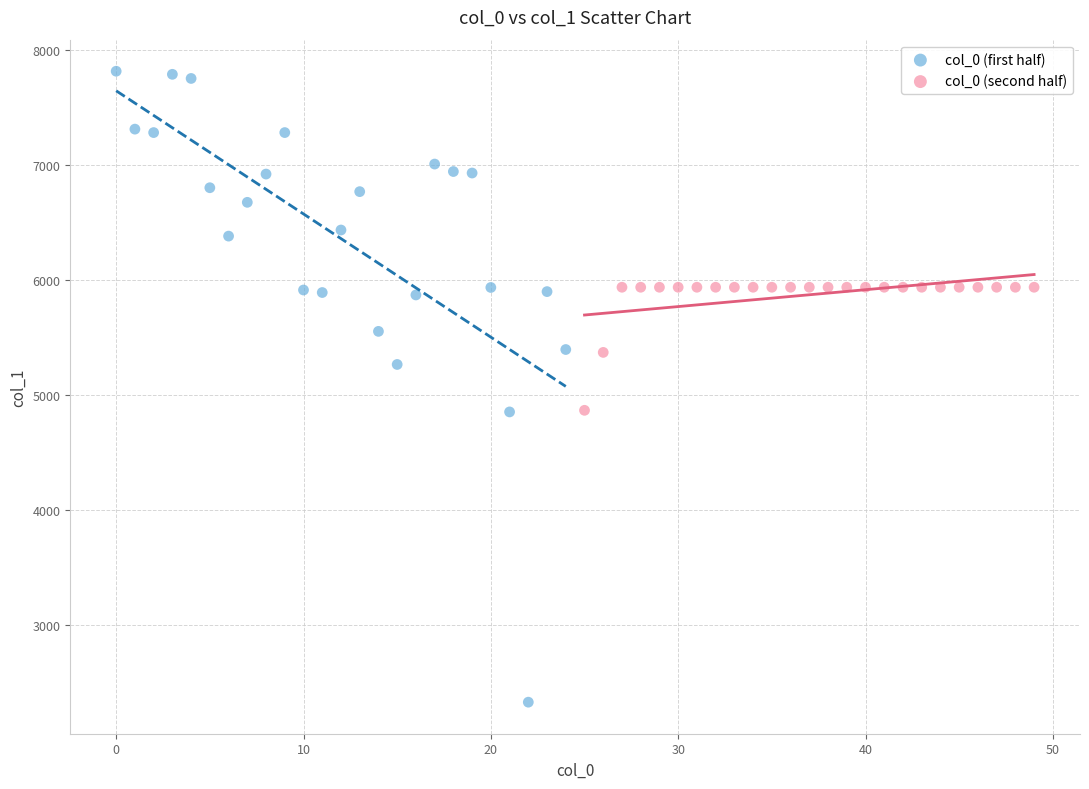

Which series has the largest Y range (max minus min)?

col_0 (first half)